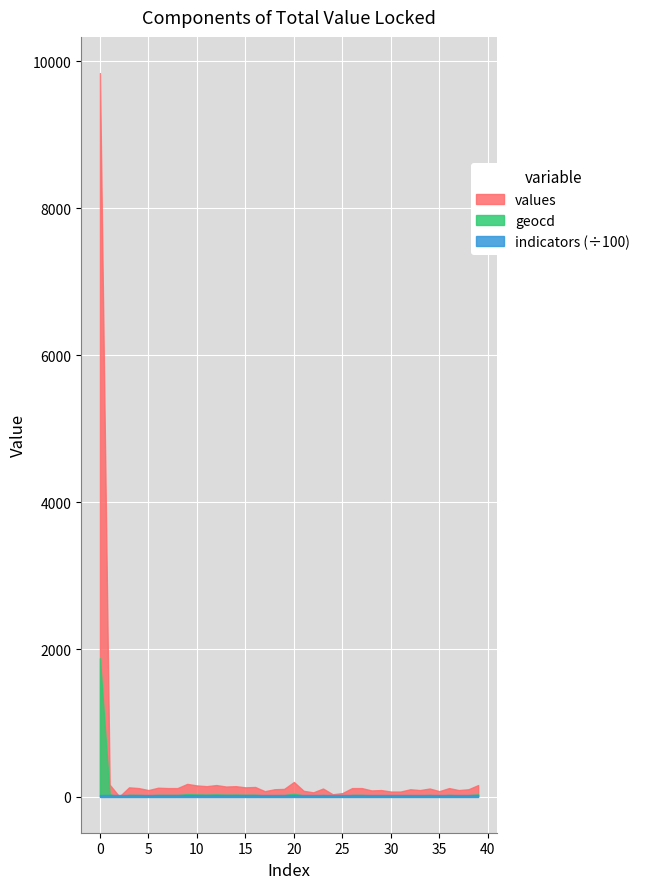

Which series has the widest spread of values?

values